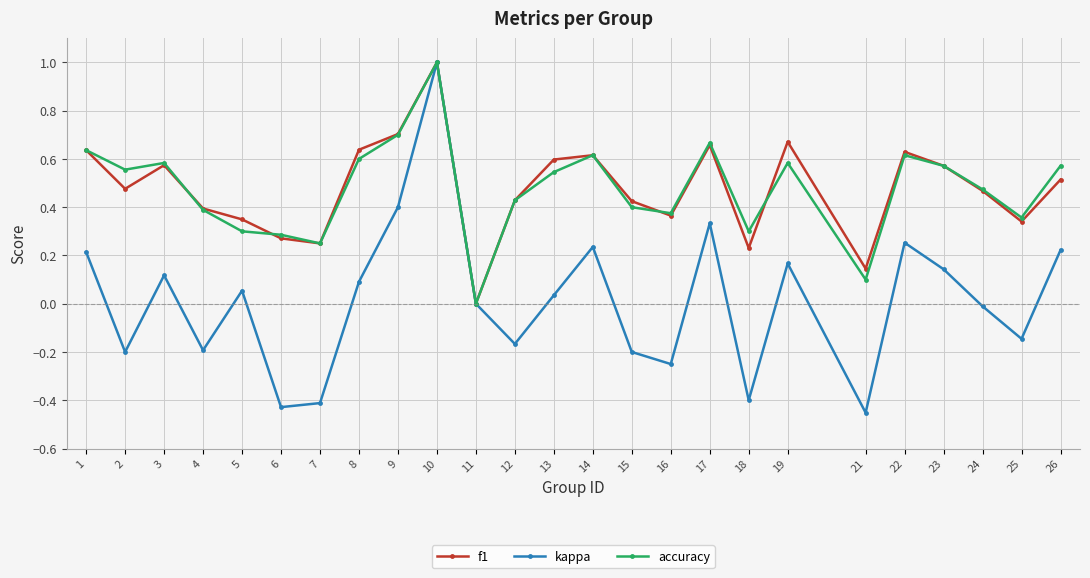

At which category does the chart reach its peak across all series?

10